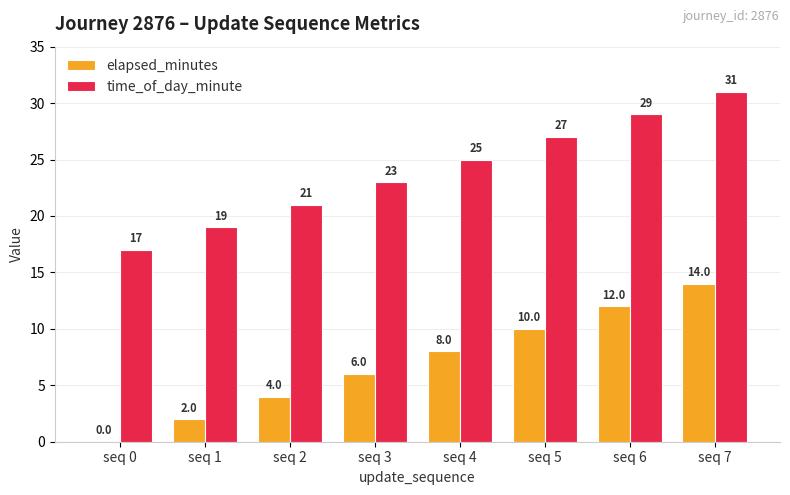

Read the time_of_day_minute value at seq 2.

21